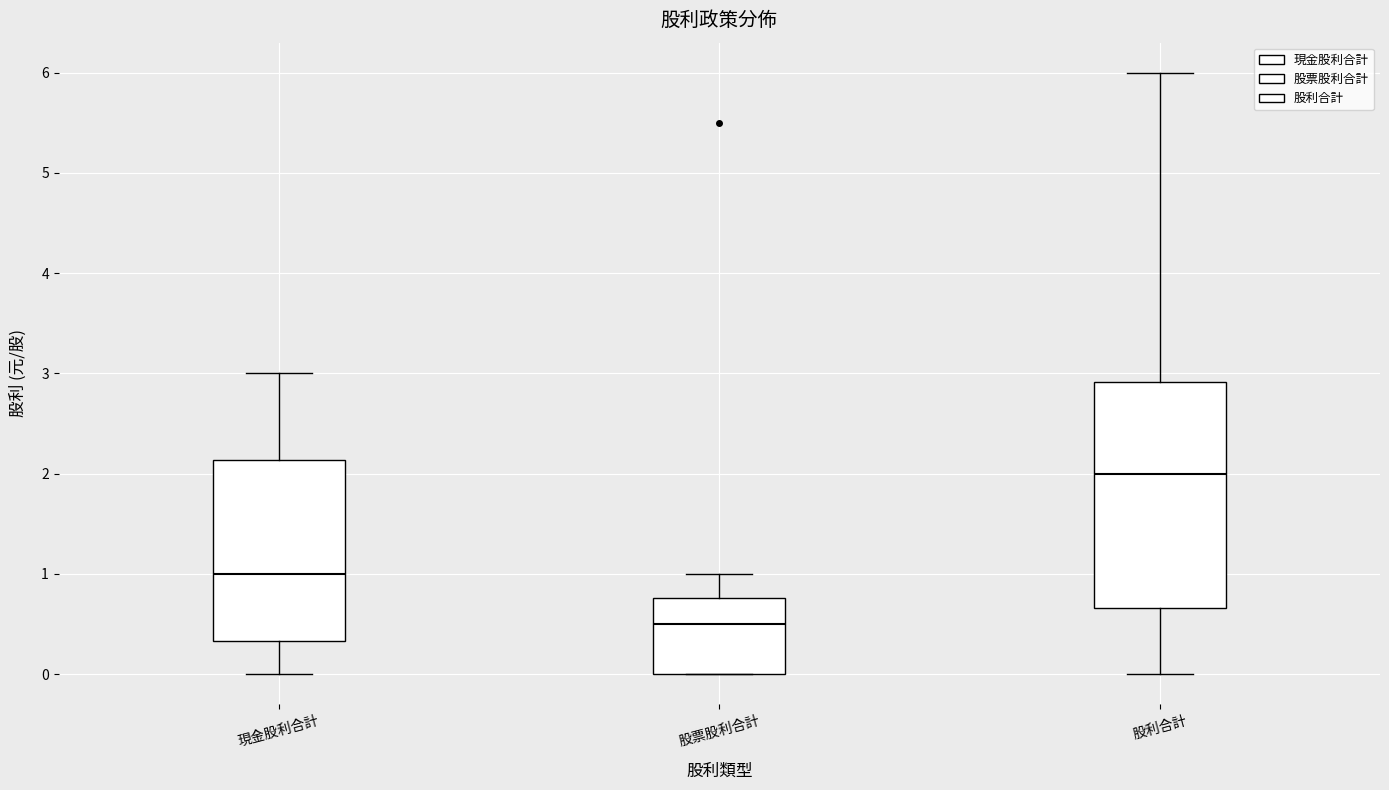

Which box has the lowest median line?

股票股利合計